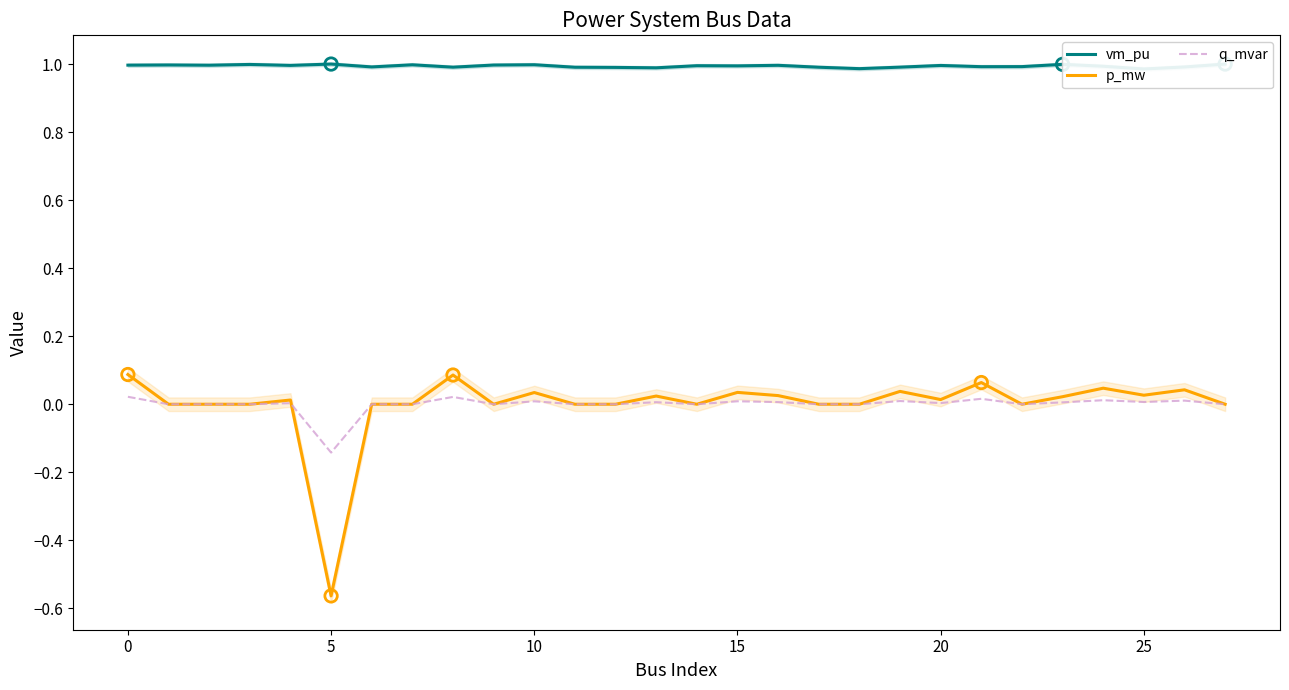

Which series reaches the maximum Y coordinate?

vm_pu